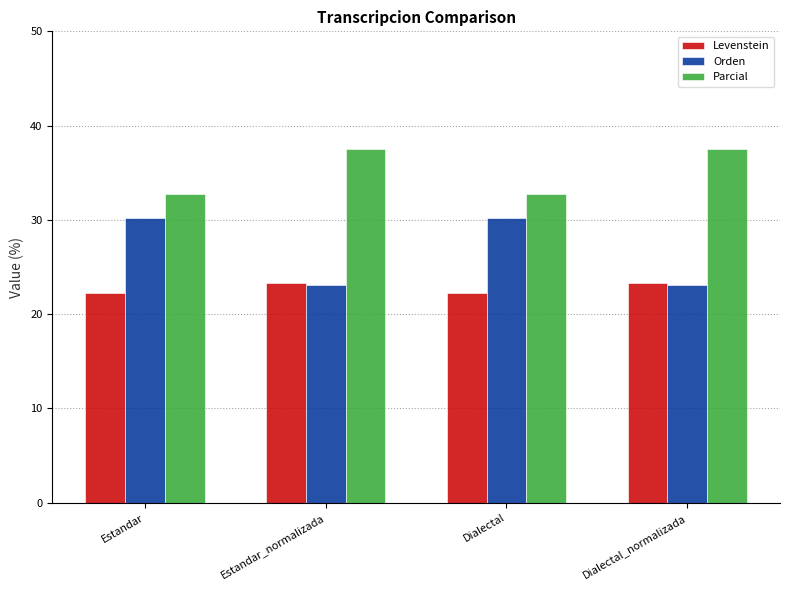

What is the minimum value shown in the chart?

22.2